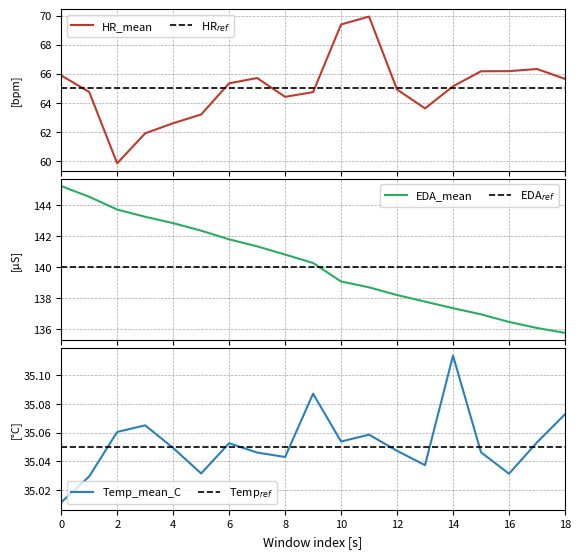

True or false: HR$_{ref}$ has more than 1 interior local peaks.

False